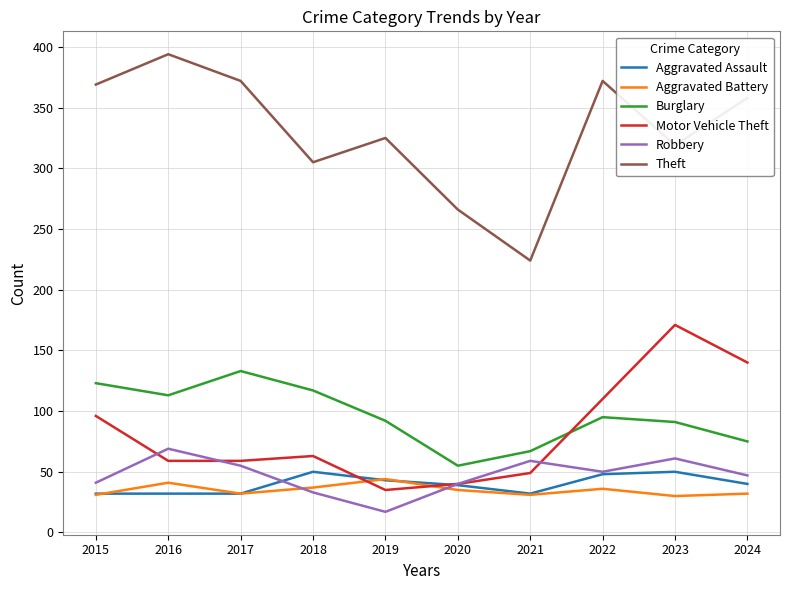

Which series has the largest range (max minus min)?

Theft